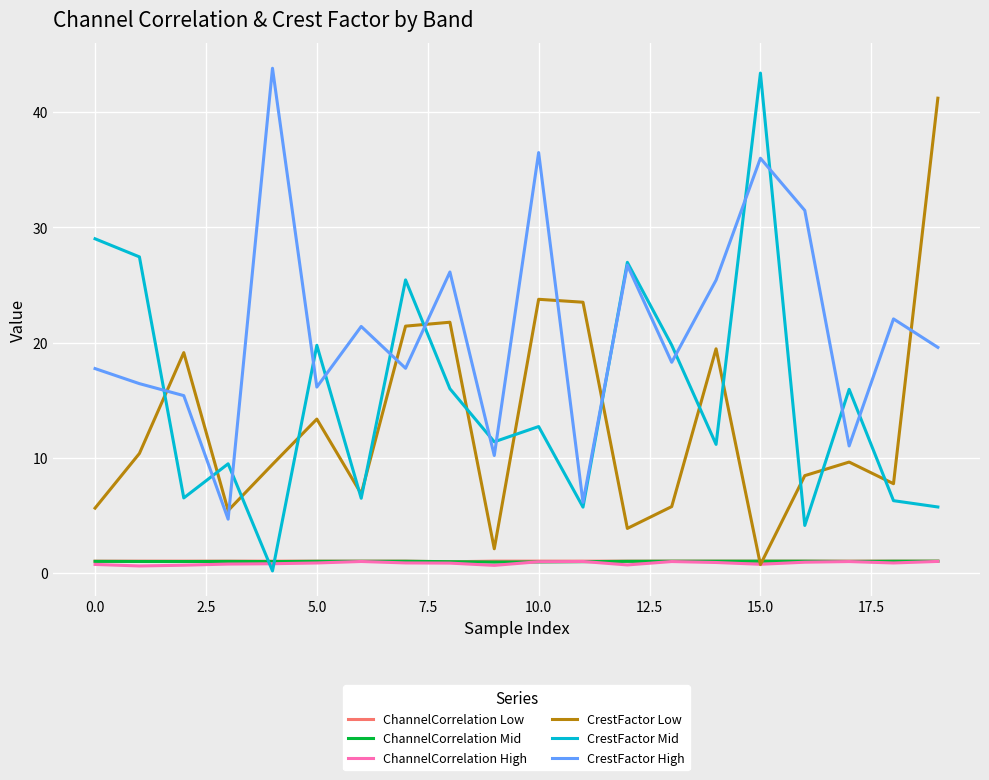

Which series has the largest total across all categories?

CrestFactor High